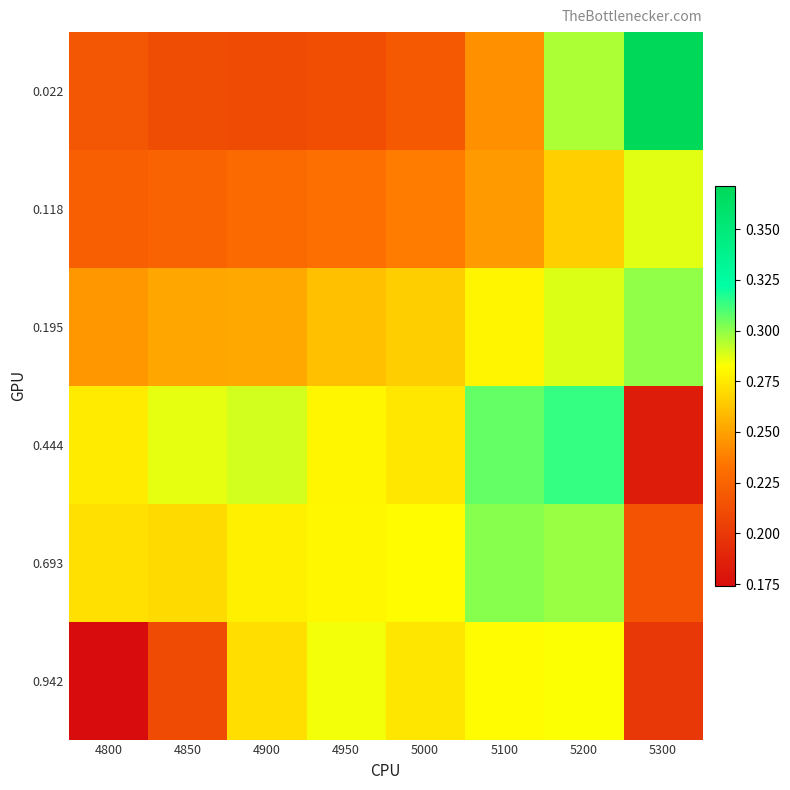

At which category is the sum across all series the highest?

5200